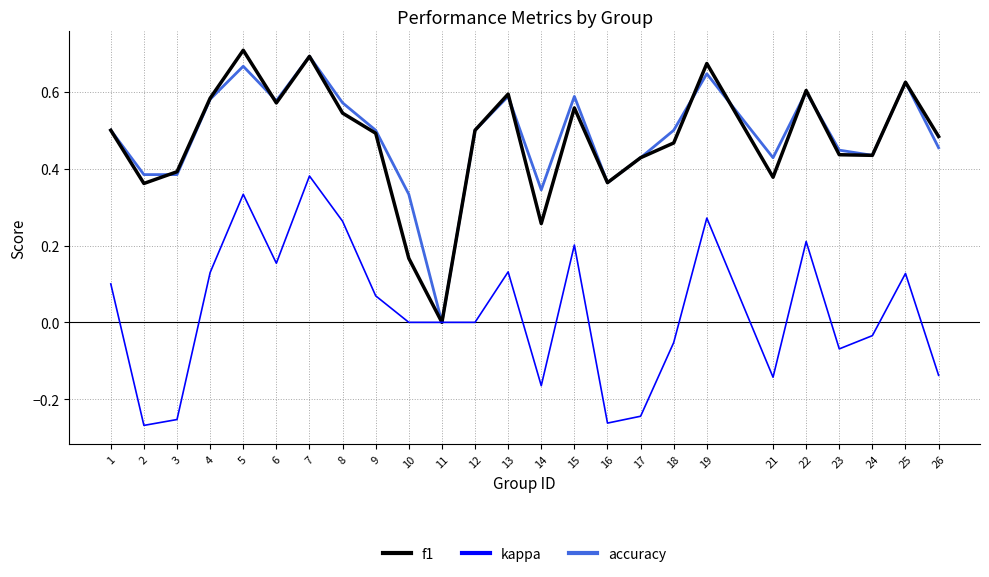

Is it true that accuracy equals 0.3 at 4?

False